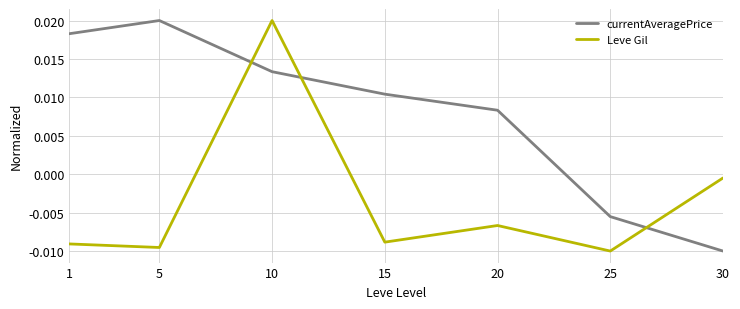

How many currentAveragePrice values are between 0 and 1?

5